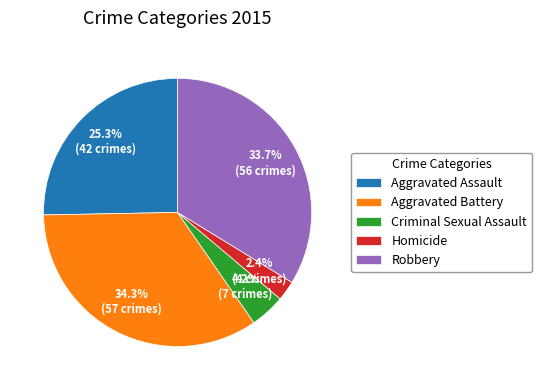

To the nearest percent, what percentage of the pie is Aggravated Battery?

34%